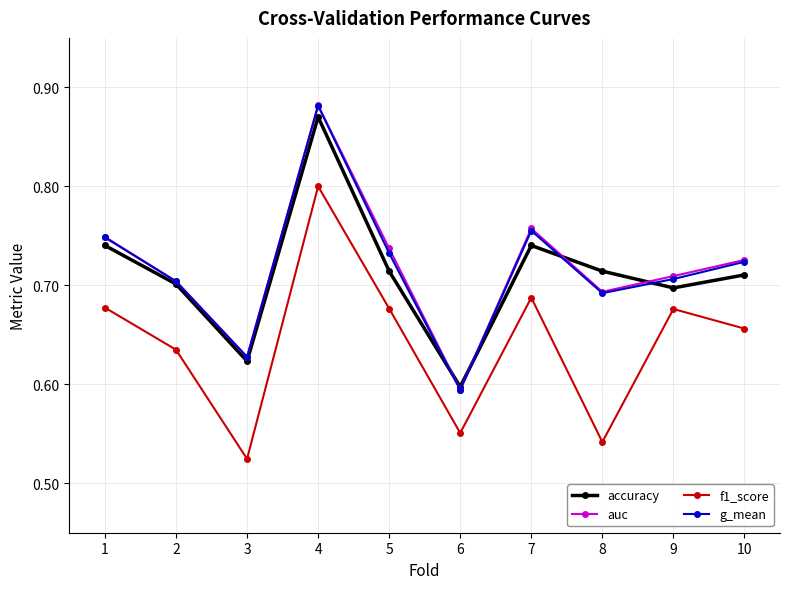

The auc series shows 0.2 at 10. True or false?

False